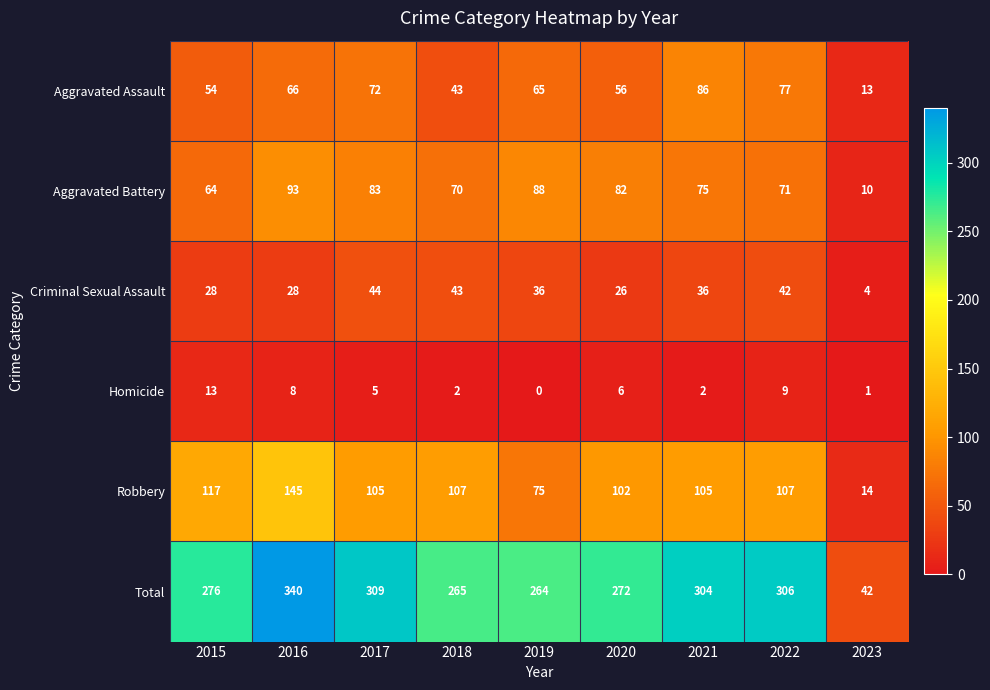

At how many categories does at least one series exceed 286?

4